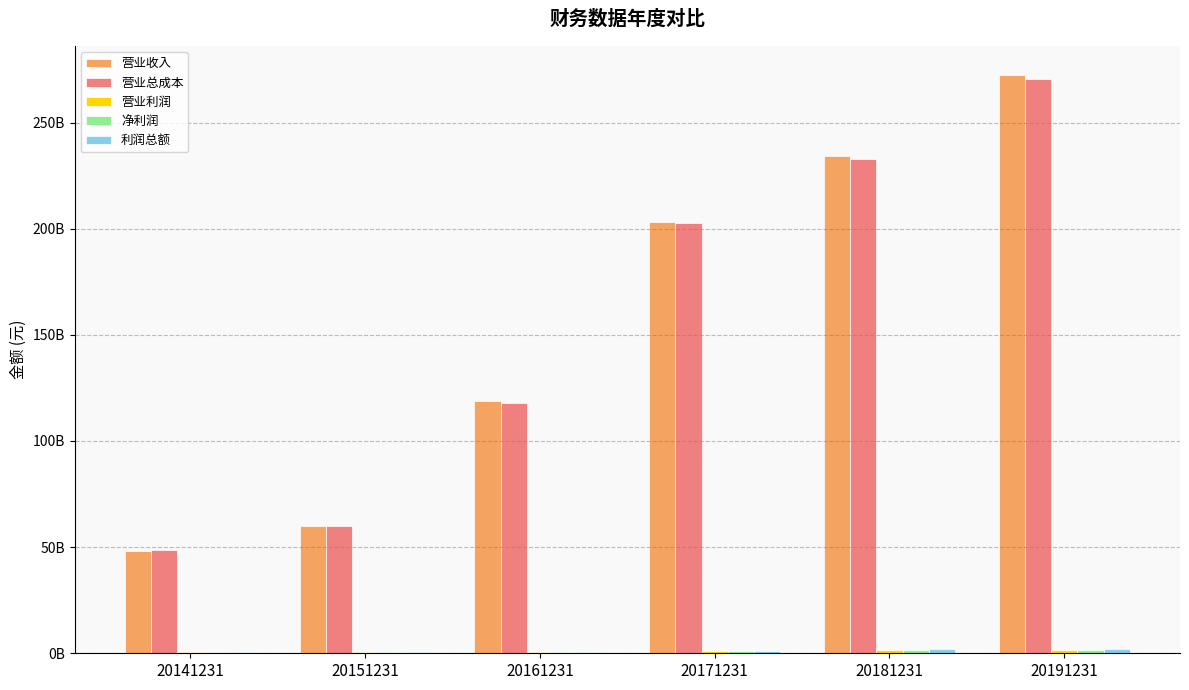

Reading left to right, transcribe all the data shown in this chart.

营业收入: 20141231=48383972065.9	20151231=59923307038.6	20161231=119066856738.4	20171231=203290634265.1	20181231=234007565966.2	20191231=272411681645.5
营业总成本: 20141231=48492487693.9	20151231=59902256167.2	20161231=118109287882.5	20171231=202759021245.2	20181231=232997004432.8	20191231=270321851288.2
营业利润: 20141231=419566401.2	20151231=512879954.4	20161231=504078748.3	20171231=1210613463.2	20181231=1737097161.3	20191231=1765622847.3
净利润: 20141231=355420276.8	20151231=462406740.5	20161231=673136274.7	20171231=994448569.9	20181231=1445175880.6	20191231=1457720340.1
利润总额: 20141231=513924914.5	20151231=585636352.8	20161231=806340934.4	20171231=1285546680.2	20181231=1857478617.4	20191231=1935722917.5